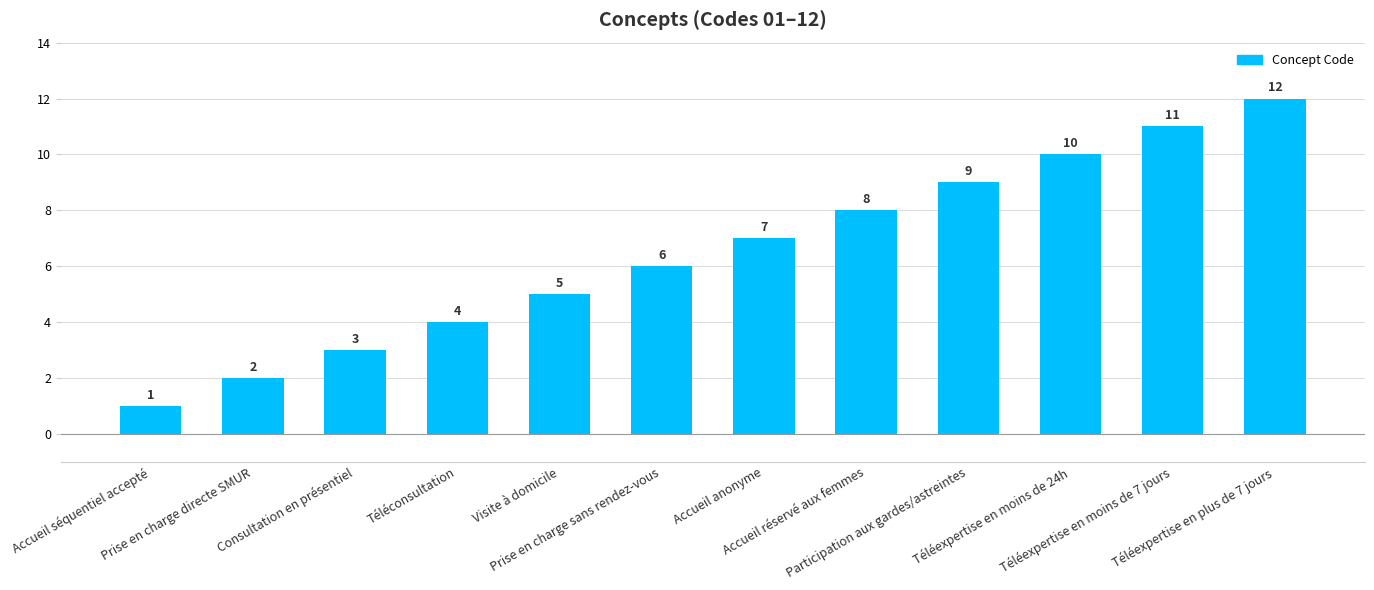

Which has a higher value, Téléexpertise en plus de 7 jours or Consultation en présentiel?

Téléexpertise en plus de 7 jours